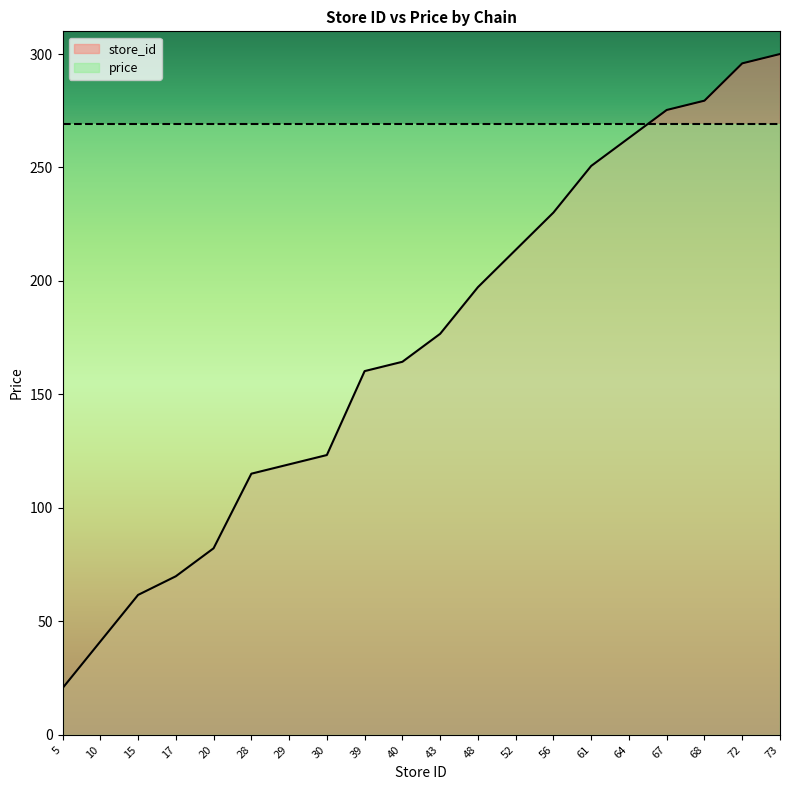

The value at 48 is 71.3. True or false?

False